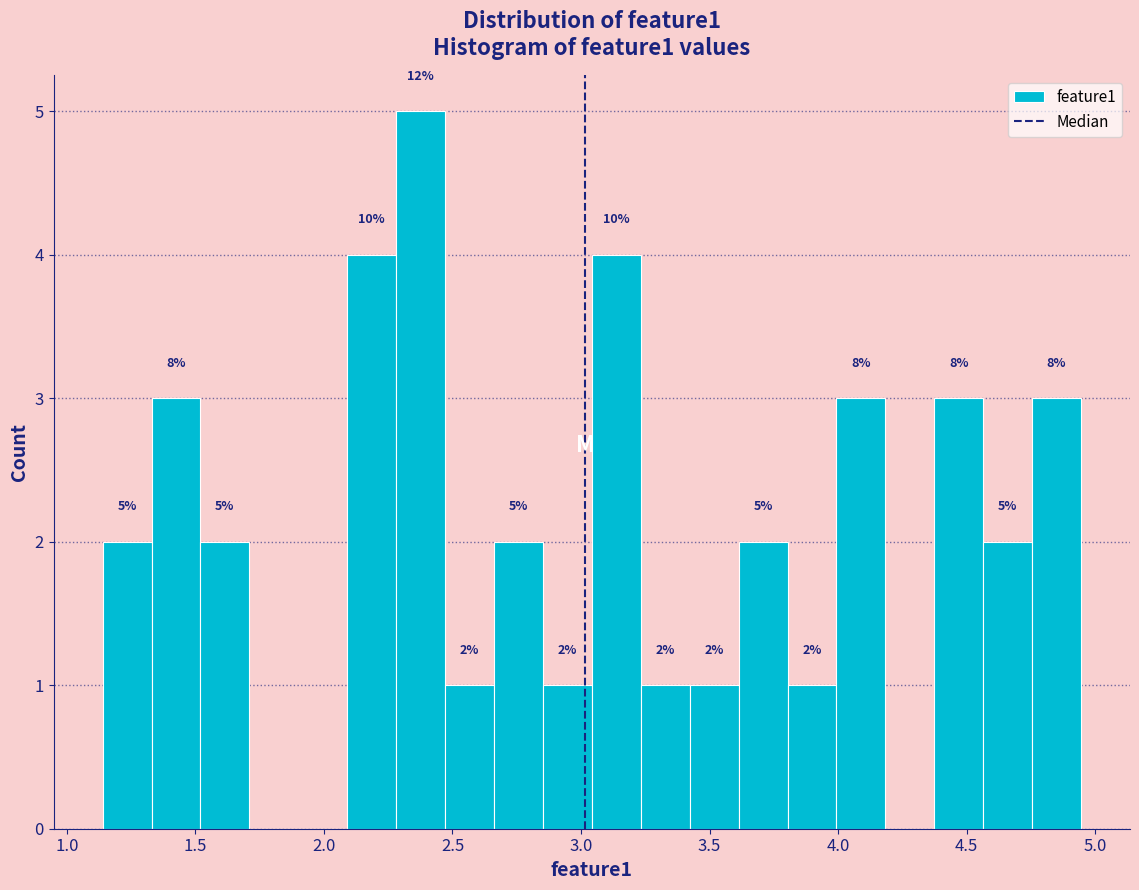

Around what value on the x-axis is the tallest bar? Give the approximate position of its centre, as read against the axis.

2.40